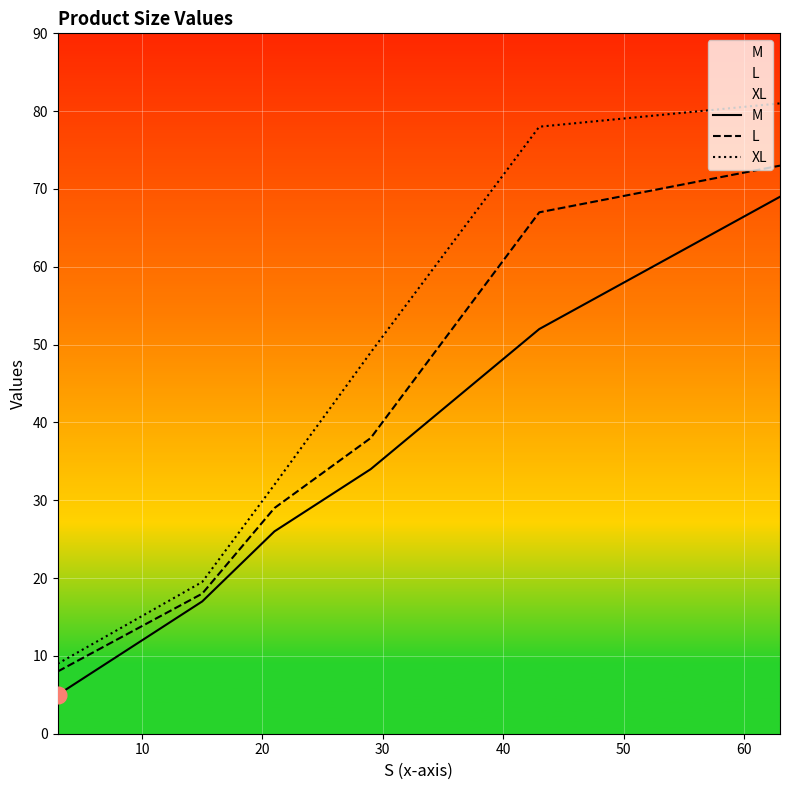

What is the difference between the maximum and minimum values in the L series?

65.0